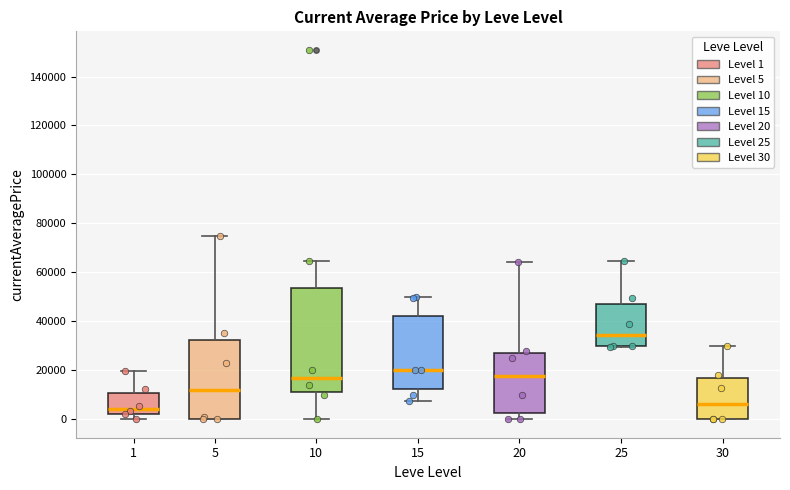

Reading left to right, read every box against the y-axis: the position of its median line, the range the box covers, and the ends of its whiskers. The values are not printed on the chart, so give them approximately, as read against the axis.

1: median 4000, box 2000 to 10000, whiskers 0 to 20000
5: median 12000, box 0 to 32000, whiskers 0 to 76000
10: median 16000, box 10000 to 54000, whiskers 0 to 64000
15: median 20000, box 12000 to 42000, whiskers 8000 to 50000
20: median 18000, box 2000 to 28000, whiskers 0 to 64000
25: median 34000, box 30000 to 46000, whiskers 30000 (just below the box's lower edge) to 64000
30: median 6000, box 0 to 16000, whiskers 0 to 30000